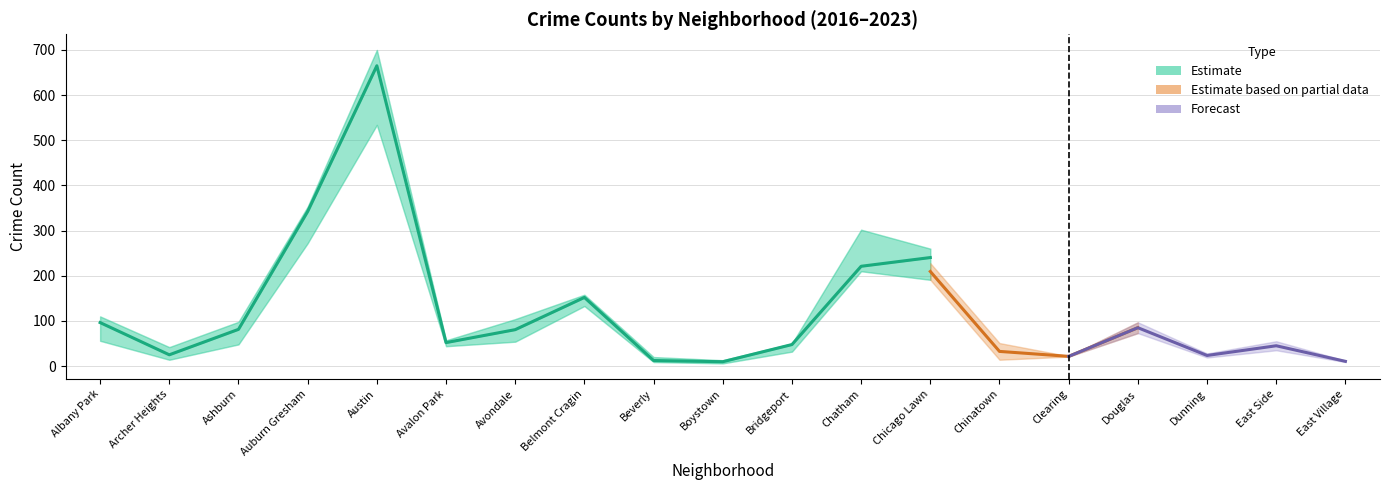

At which label does 2018 first exceed 47?

Albany Park